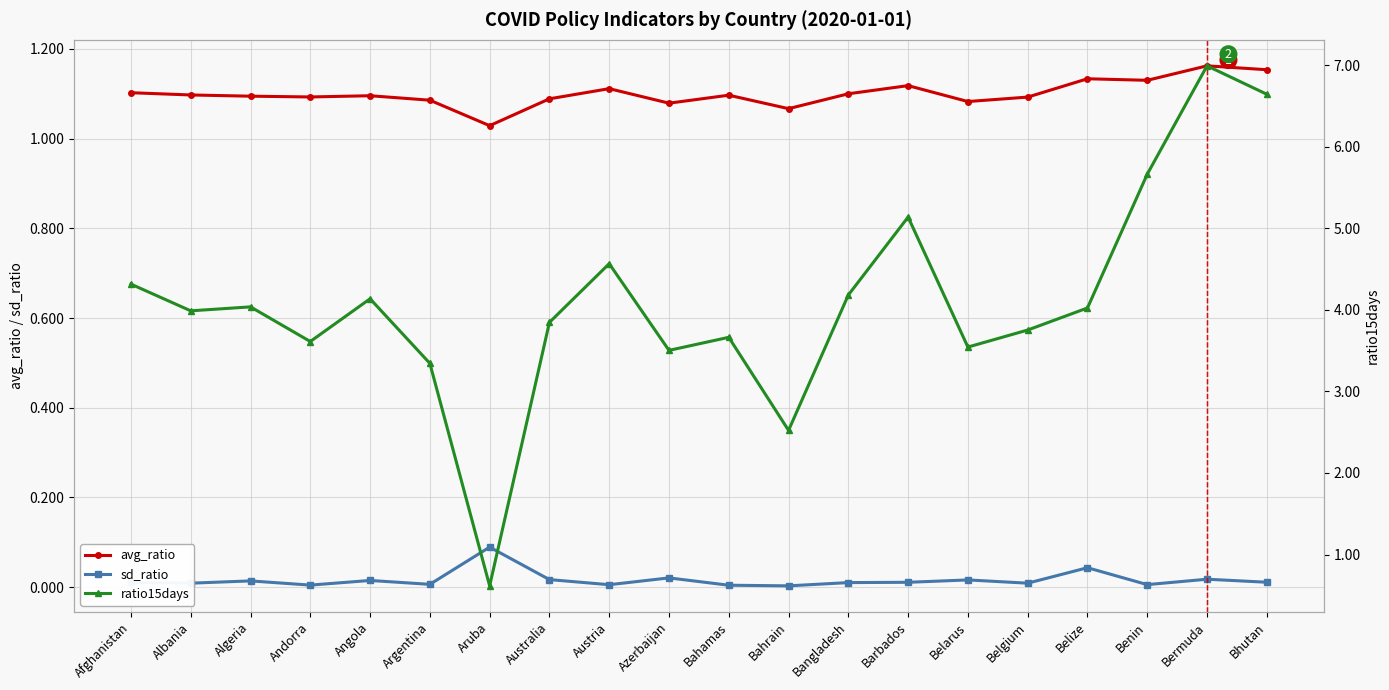

Is it true that sd_ratio equals 0.0 at Belgium?

False